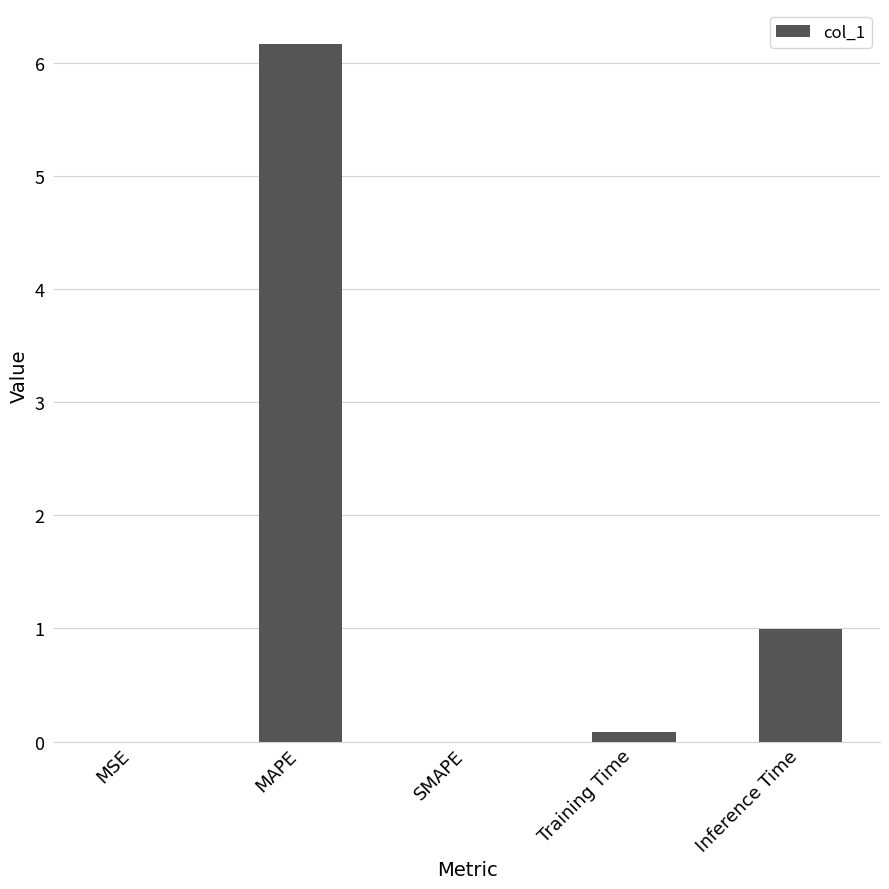

The chart shows a value of 0.0 at MSE. True or false?

True